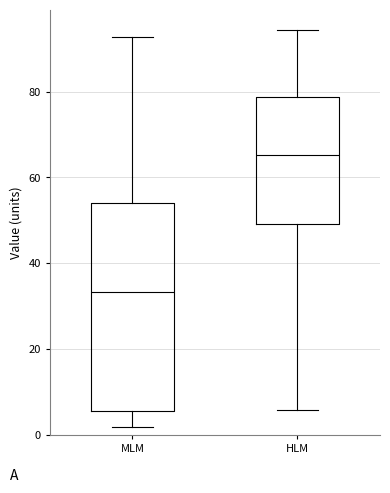

Comparing the boxes themselves (not the whiskers), which one is the tallest?

MLM